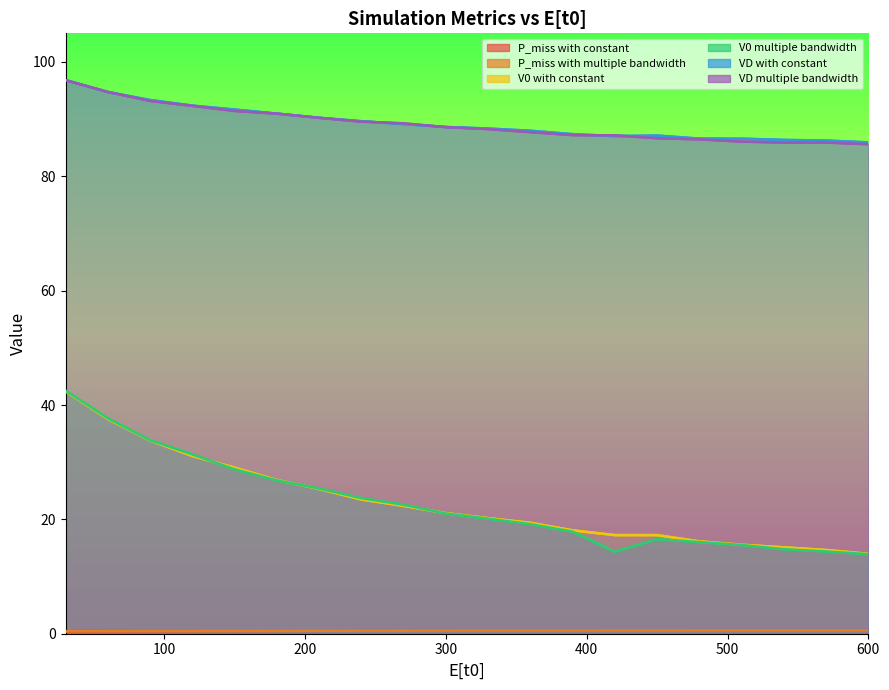

What is the difference between the highest and lowest values at 600?

85.4